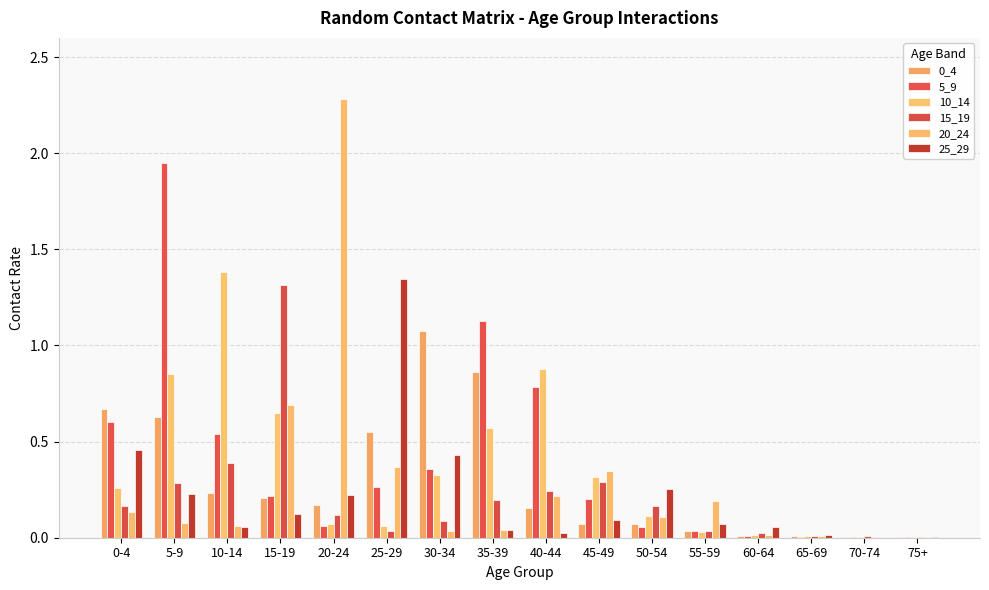

List the labels in order of 25_29 value, smallest first.

70-74, 75+, 65-69, 40-44, 35-39, 60-64, 10-14, 55-59, 45-49, 15-19, 20-24, 5-9, 50-54, 30-34, 0-4, 25-29